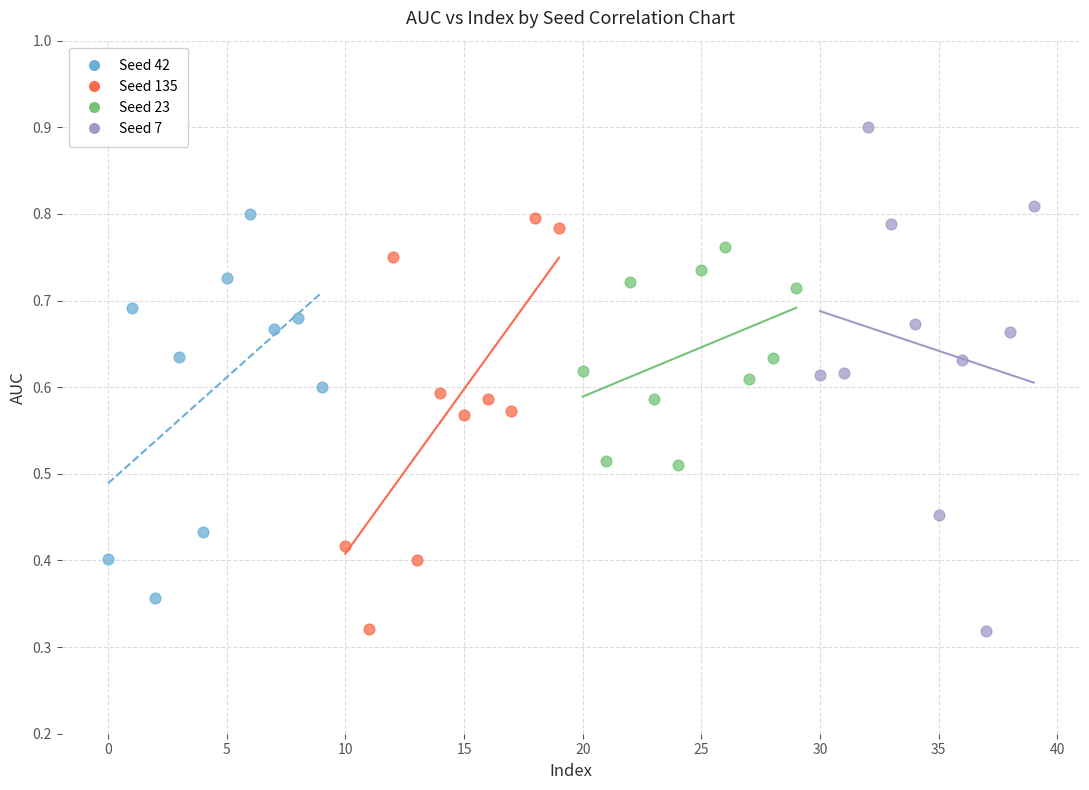

Which series contains the highest Y value?

Seed 7